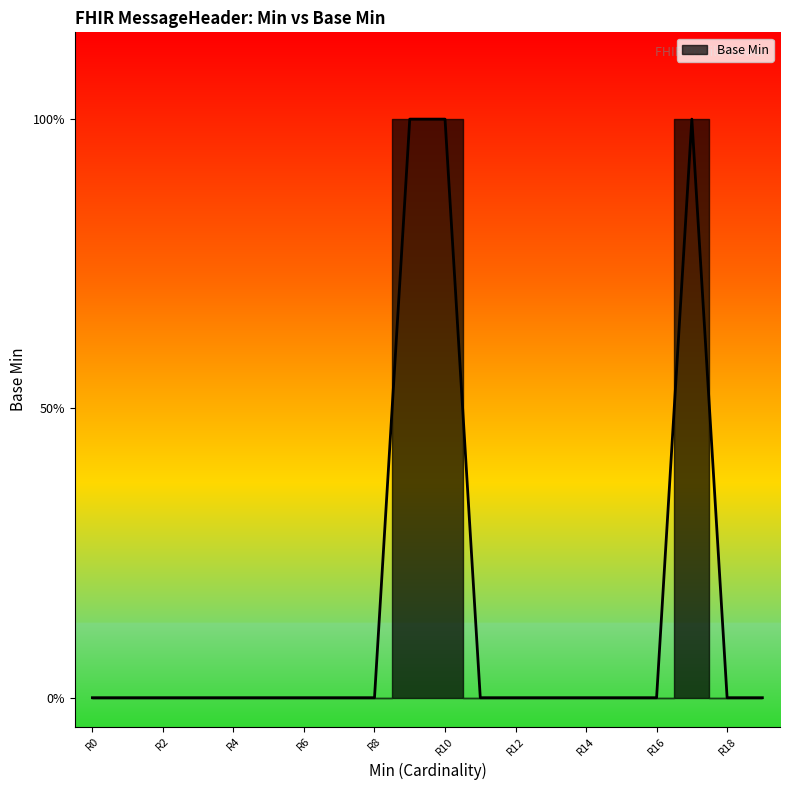

Is it true that the value at 0 is 0?

False